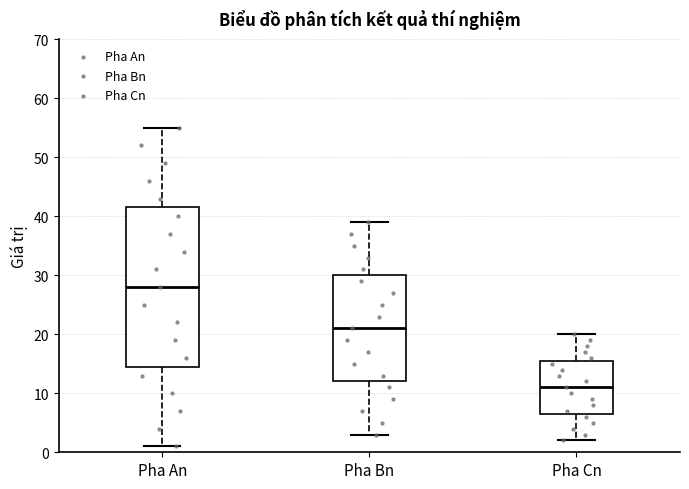

Reading left to right, read every box against the y-axis: the position of its median line, the range the box covers, and the ends of its whiskers. The values are not printed on the chart, so give them approximately, as read against the axis.

Pha An: median 28, box 15 to 42, whiskers 1 to 55
Pha Bn: median 21, box 12 to 30, whiskers 3 to 39
Pha Cn: median 11, box 7 to 16, whiskers 2 to 20